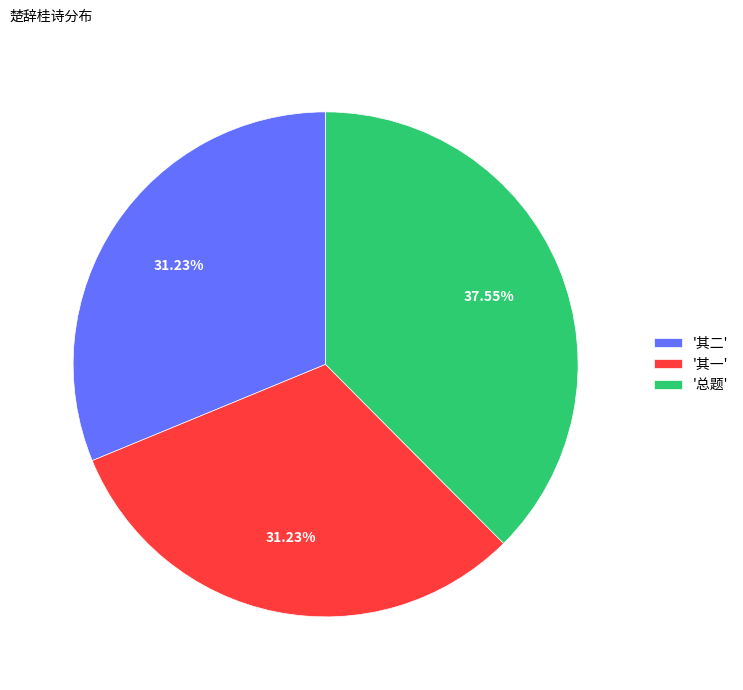

What is the largest slice in the pie chart?

'总题'